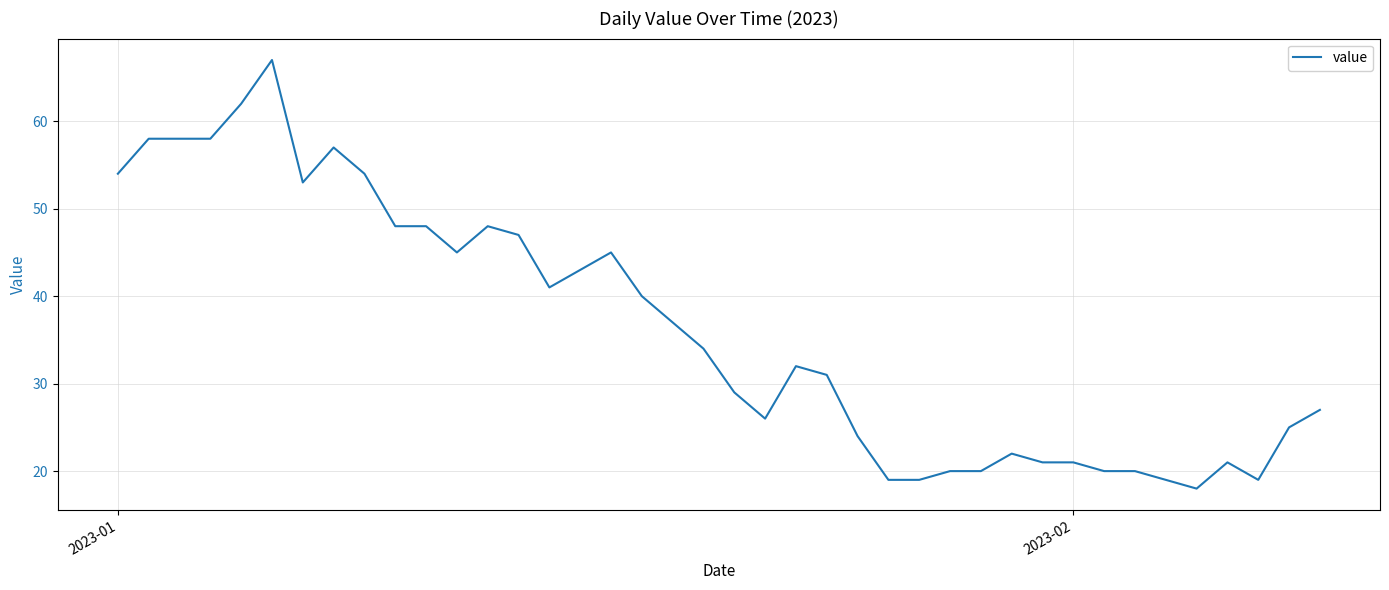

What is the maximum value shown in the chart?

67